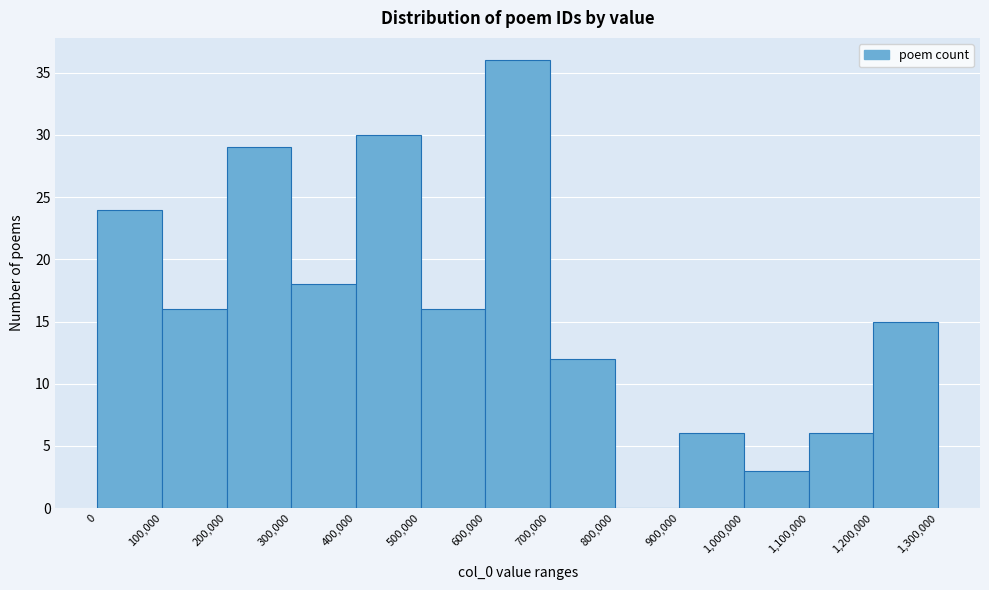

Reading left to right, list every bar in this chart as the range it spans on the x-axis followed by its height. The values are not printed on the chart, so give them approximately, as read against the axis.

0 to 100,000: 24
100,000 to 200,000: 16
200,000 to 300,000: 29
300,000 to 400,000: 18
400,000 to 500,000: 30
500,000 to 600,000: 16
600,000 to 700,000: 36
700,000 to 800,000: 12
800,000 to 900,000: 0
900,000 to 1,000,000: 6
1,000,000 to 1,100,000: 3
1,100,000 to 1,200,000: 6
1,200,000 to 1,300,000: 15